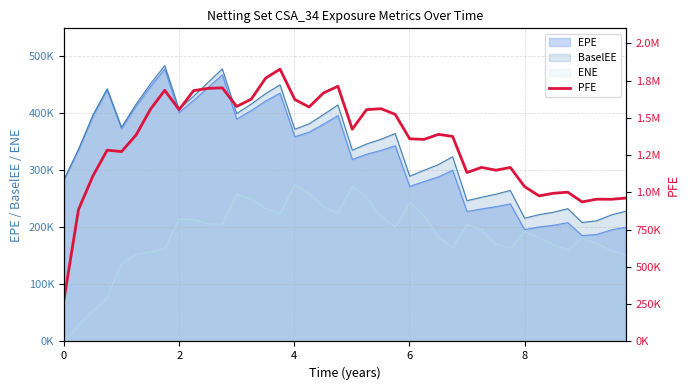

How many interior local valleys (lower than both neighbors) does the data have?

11